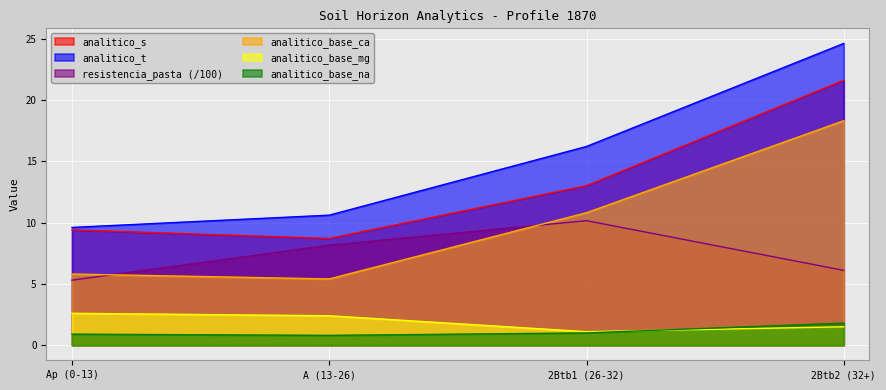

How many lines are shown in the chart?

6